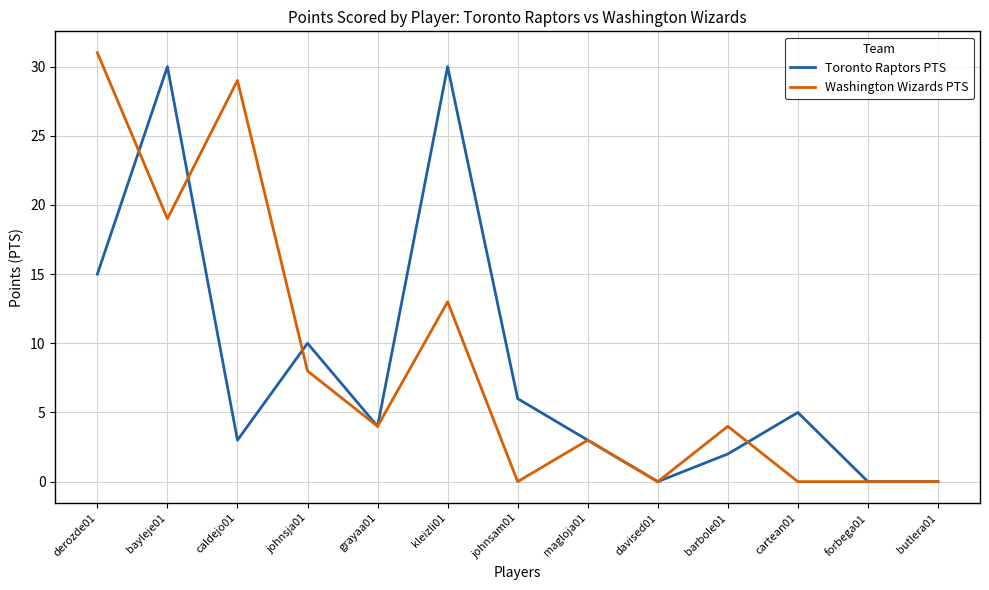

How many lines are shown in the chart?

2